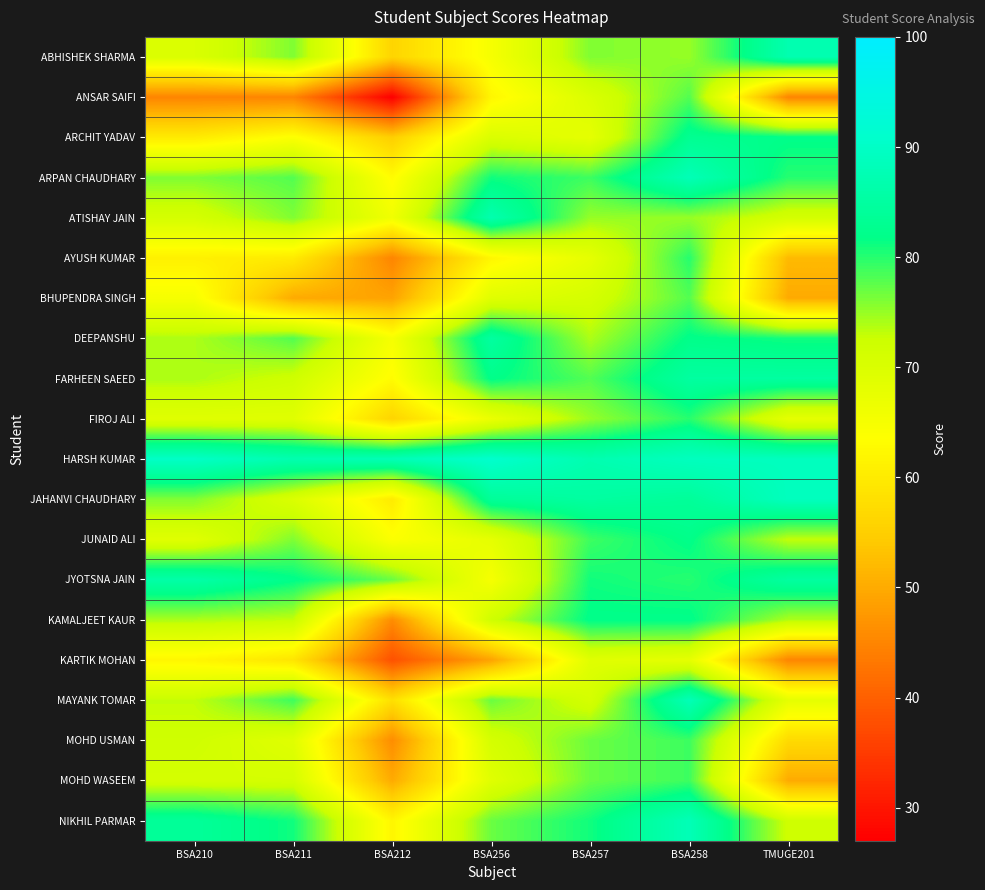

What is the maximum value shown in the chart?

91